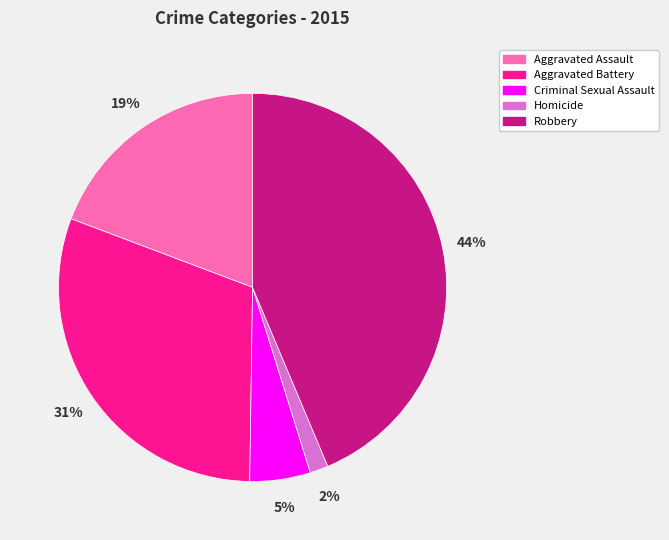

Do Homicide and Aggravated Assault together represent more than half of the pie?

No